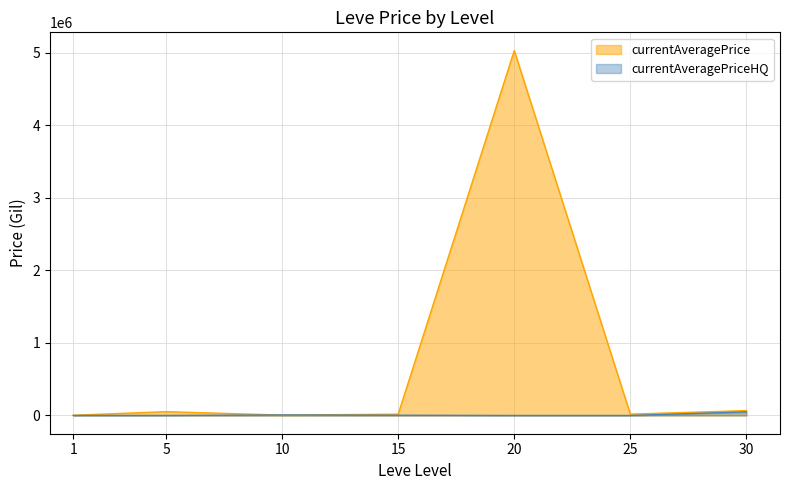

What is the average value?

741744.8